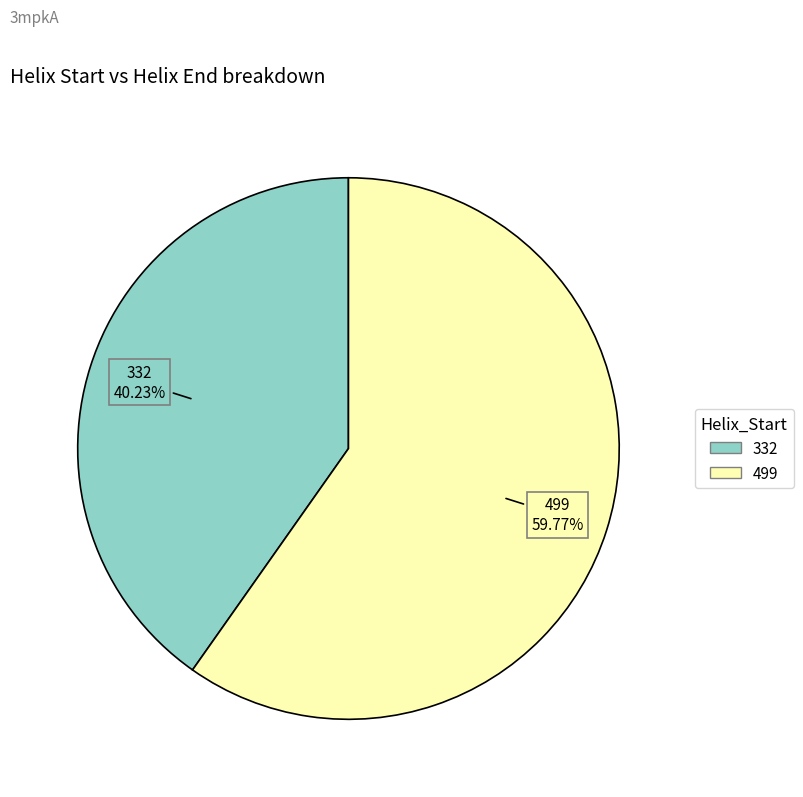

Which has a higher value, 332 or 499?

499